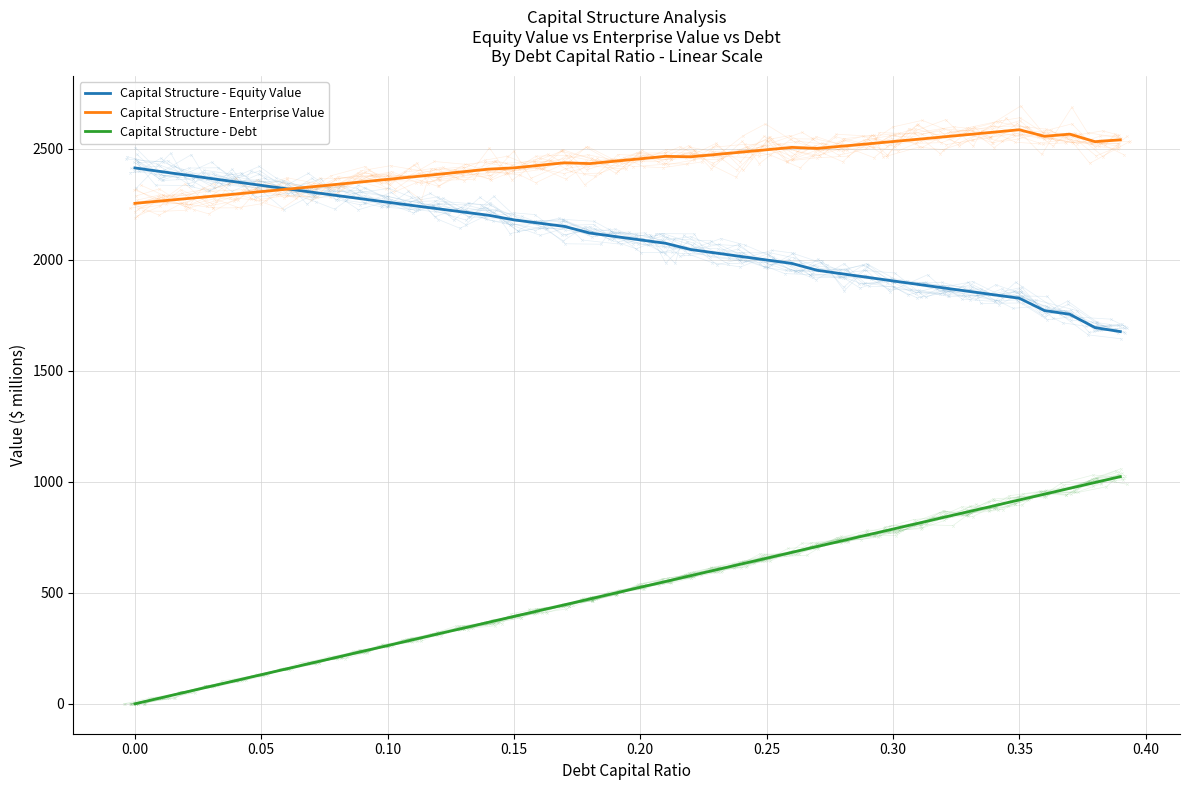

True or false: Capital Structure - Debt and Capital Structure - Equity Value cross at least once.

False